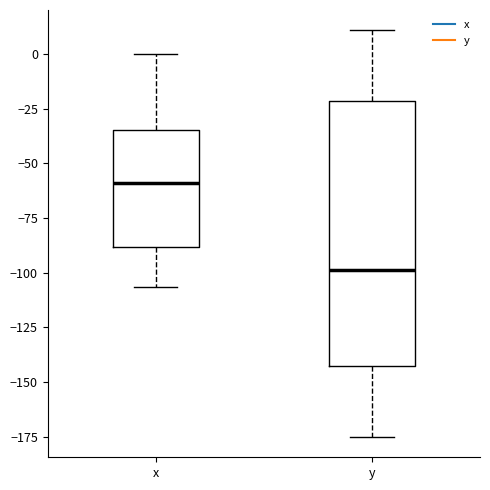

Where does the upper whisker of the box for x end on the y-axis? The values are not printed on the chart, so give them approximately, as read against the axis.

0